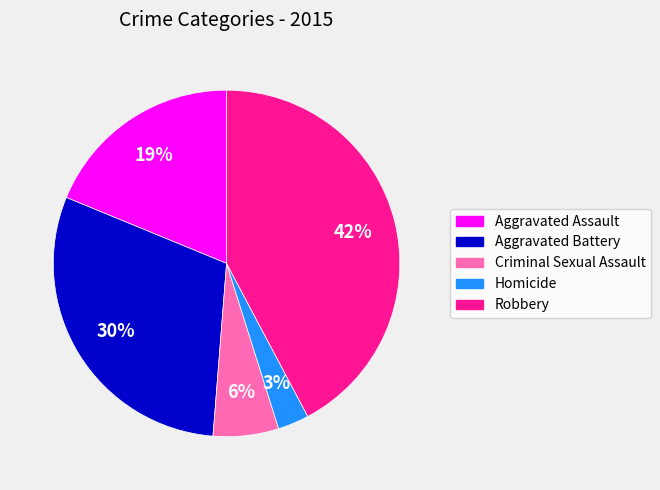

Which slice is the largest?

Robbery